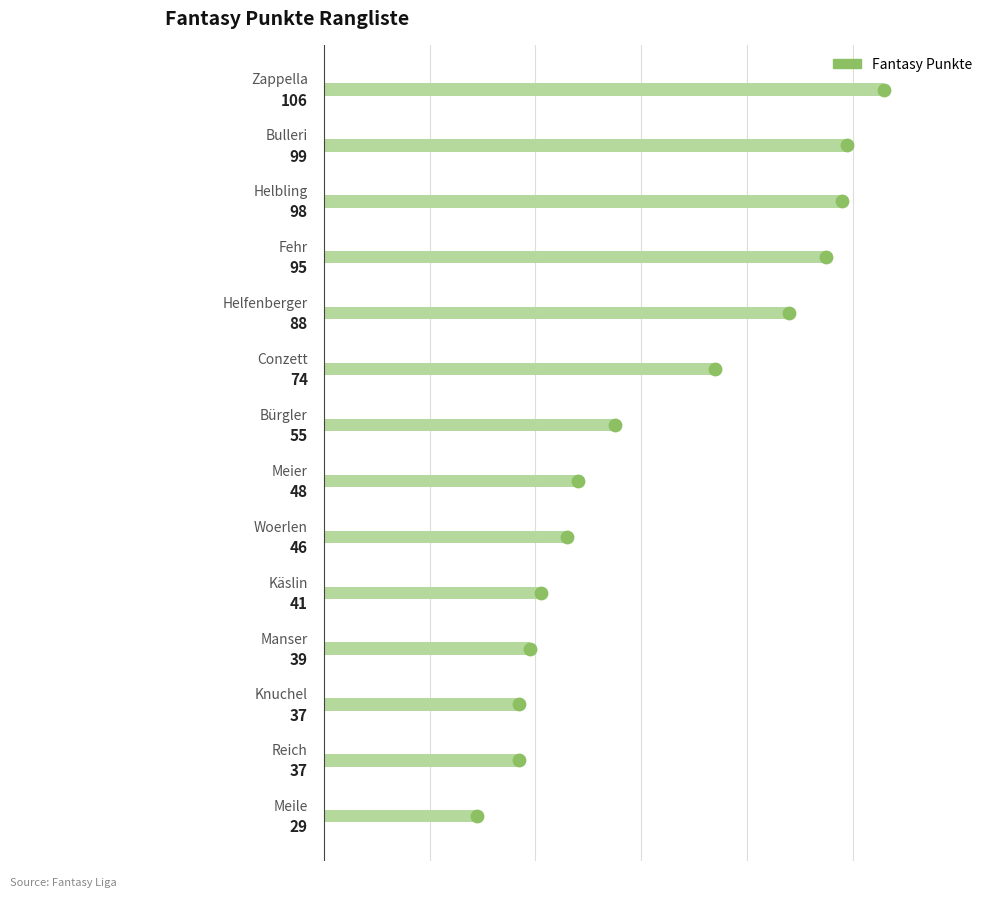

What is the ratio of the value at 0 to the value at 80?

1.8